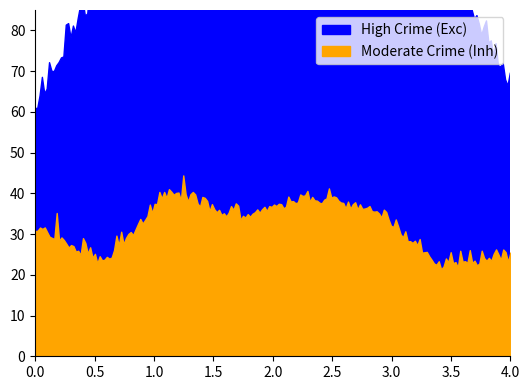

What is the difference between the maximum and minimum values in the High Crime Neighborhoods series?

32